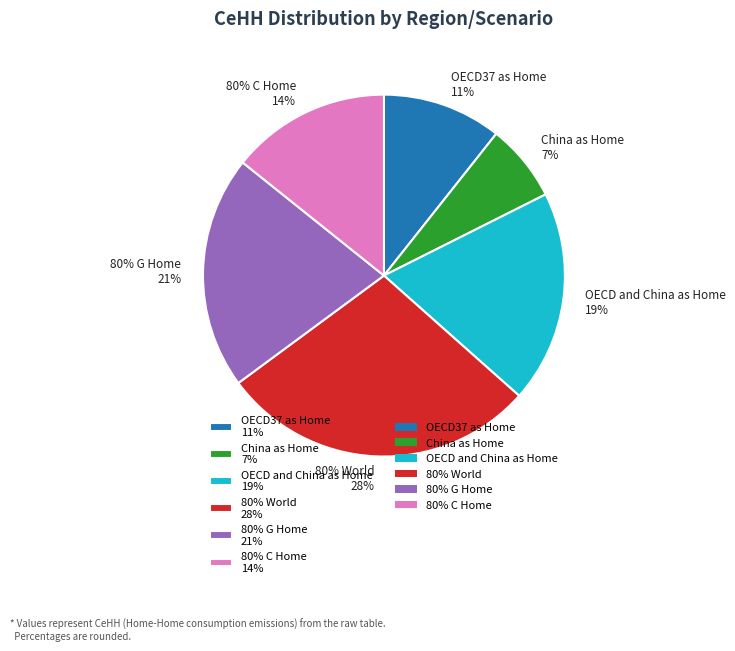

Rank the categories by value from lowest to highest.

China as Home, OECD37 as Home, 80% C Home, OECD and China as Home, 80% G Home, 80% World